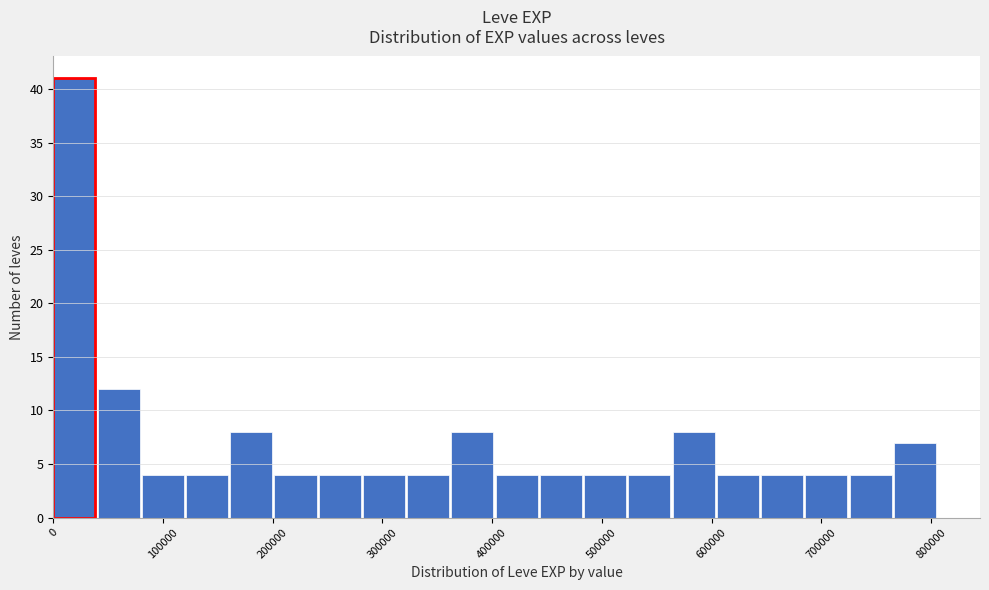

How tall is the bar that spans 280000 to 320000 on the x-axis? Neither the bar edges nor the heights are printed on the chart, so give them approximately, as read against the axes.

4